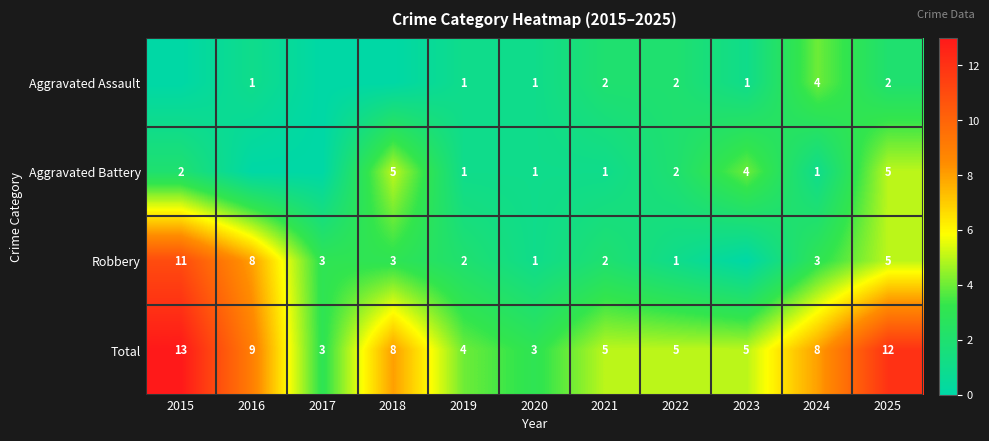

What is the sum of the Total values at 2022 and 2020?

8